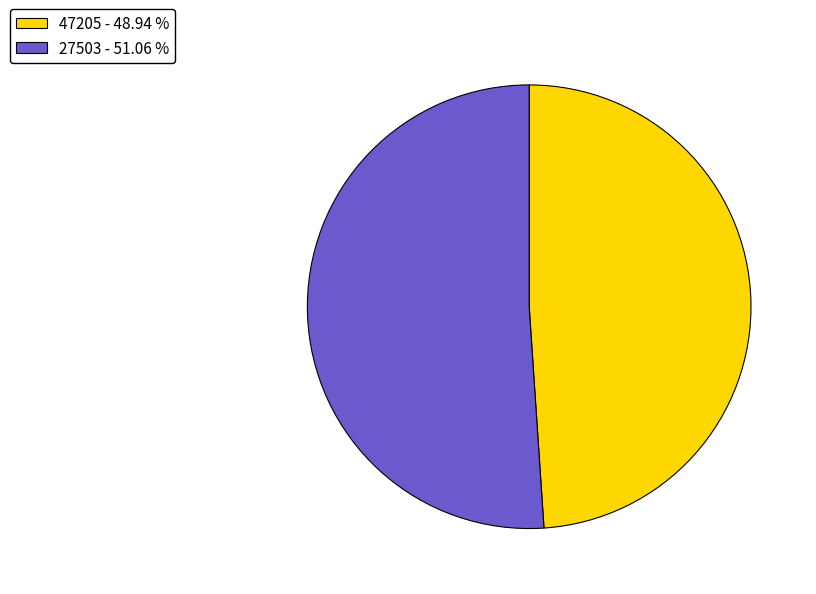

Rank the categories by value from lowest to highest.

47205, 27503